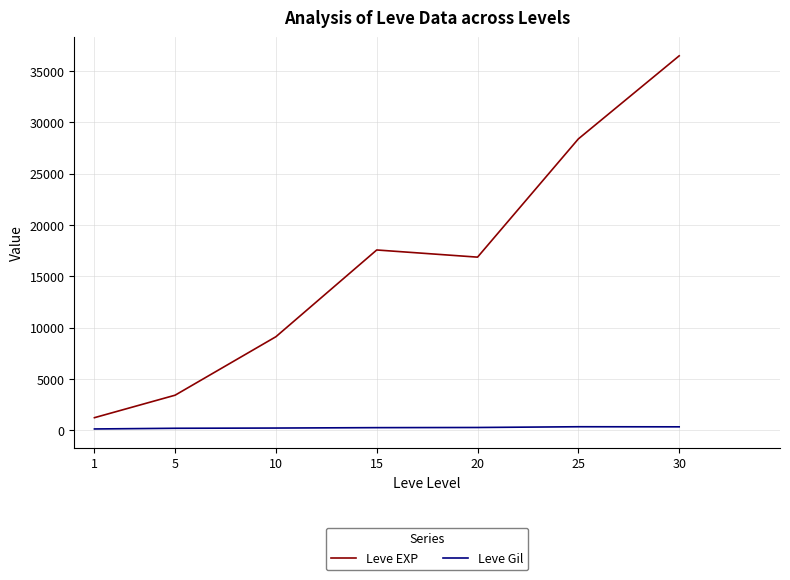

At which category is the sum across all series the highest?

30